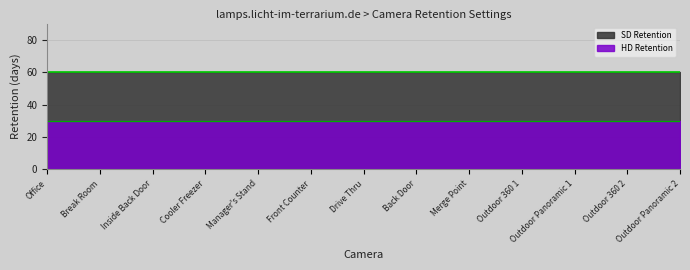

Rank the series at Office from lowest to highest value.

HD Retention, SD Retention